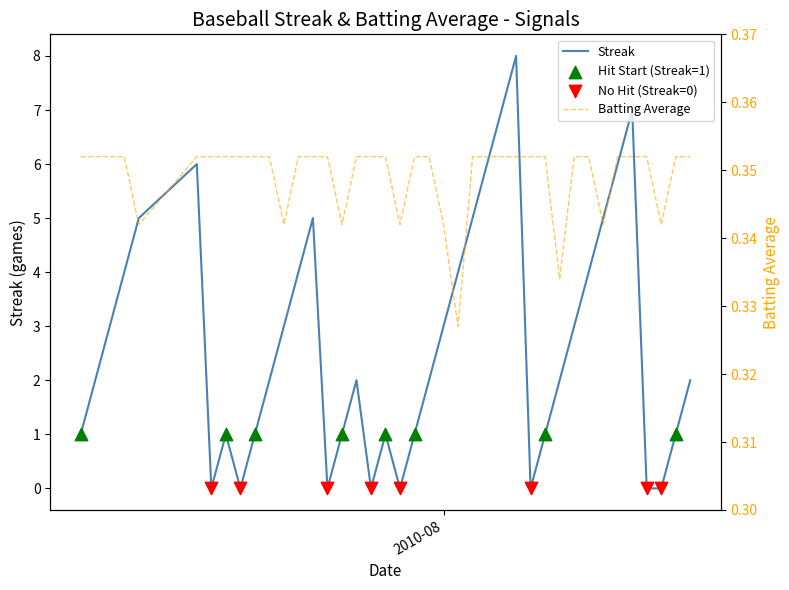

Which series contains the lowest Y value?

streak